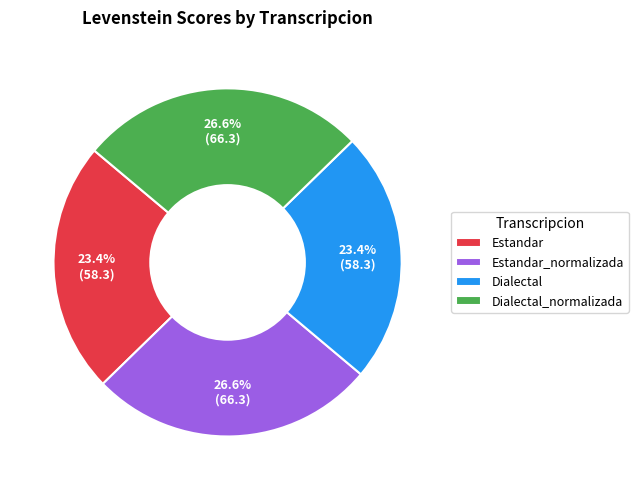

To the nearest percent, what is the combined percentage of Estandar and Estandar_normalizada?

50%